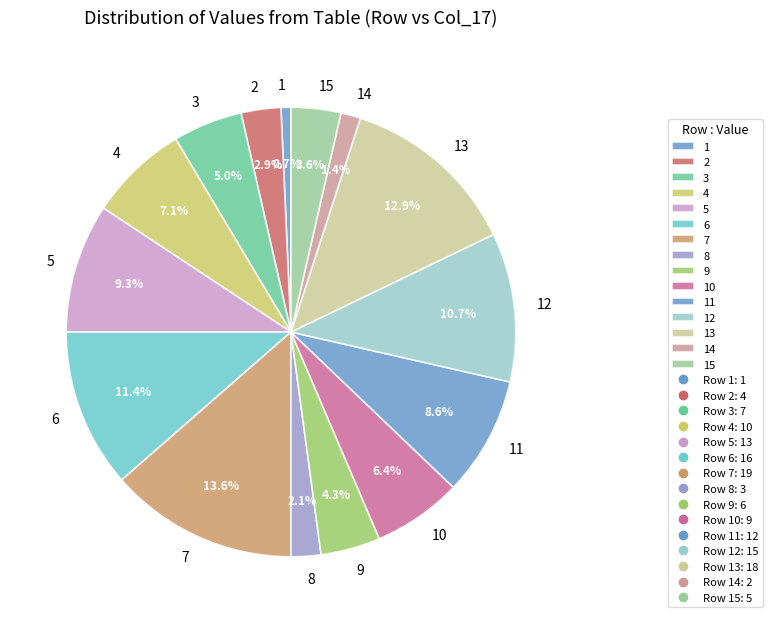

What is the largest slice in the pie chart?

7